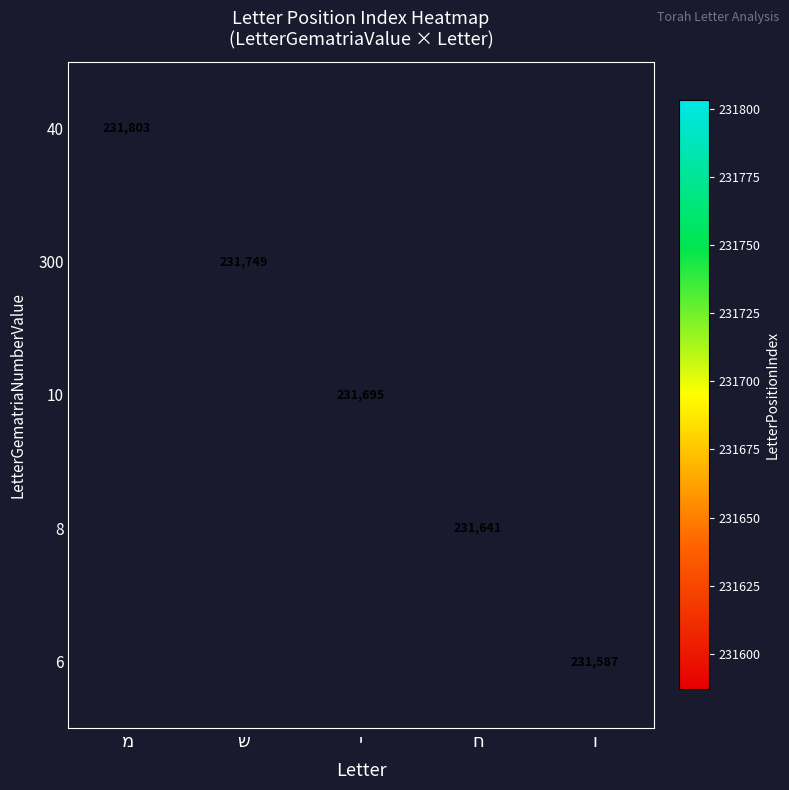

How many categories are shown in the chart?

5